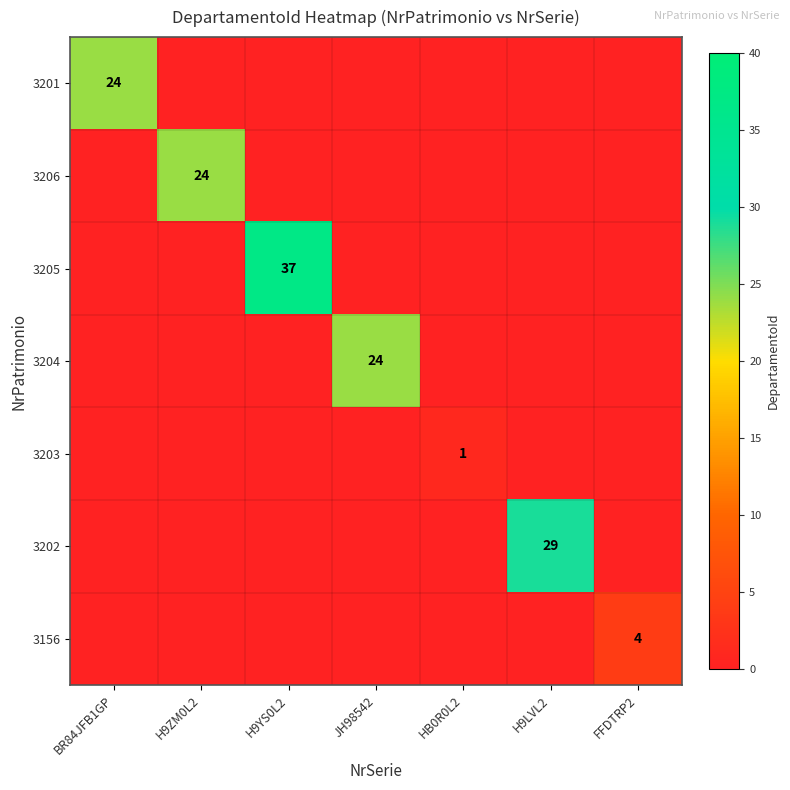

Is it true that 3156 equals 6 at FFDTRP2?

False